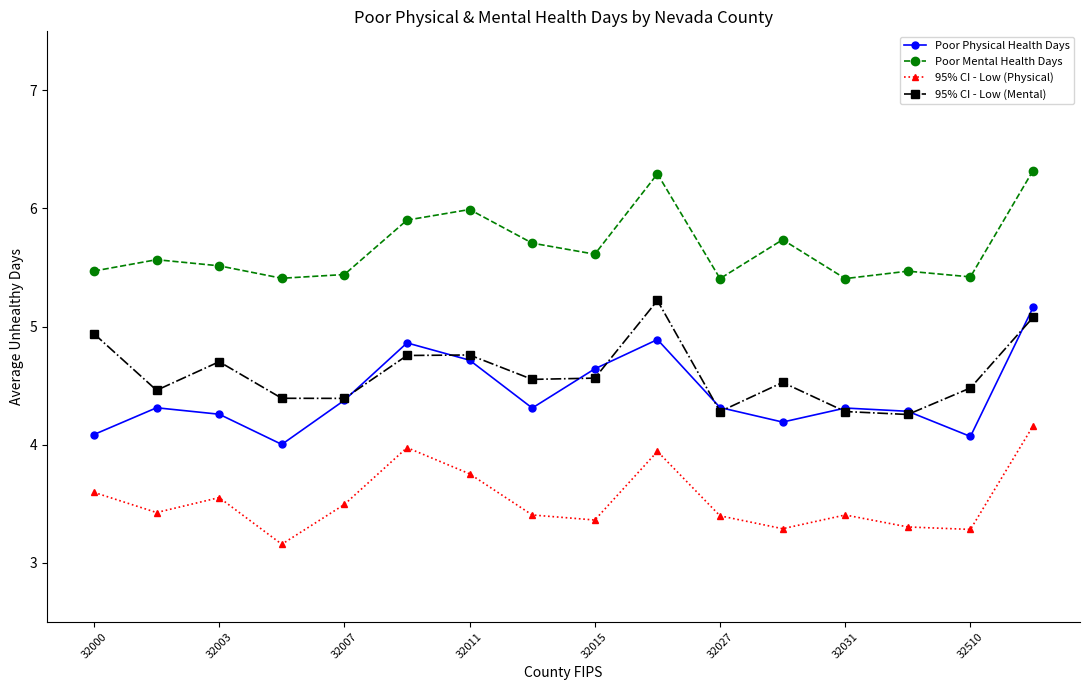

Which series has the widest spread of values?

Poor Physical Health Days